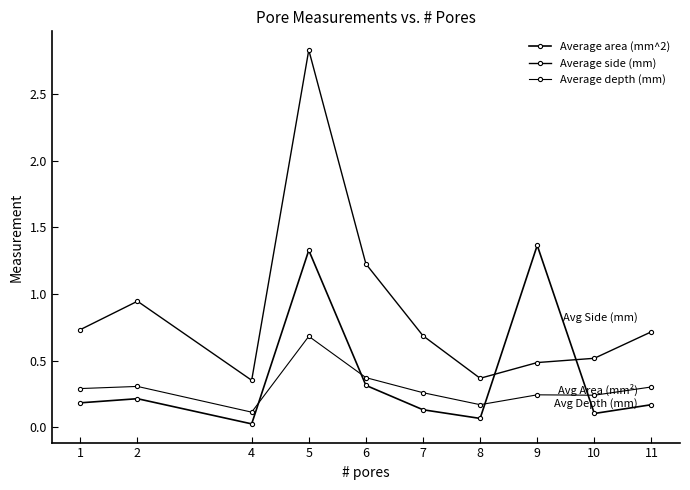

How many lines are shown in the chart?

3